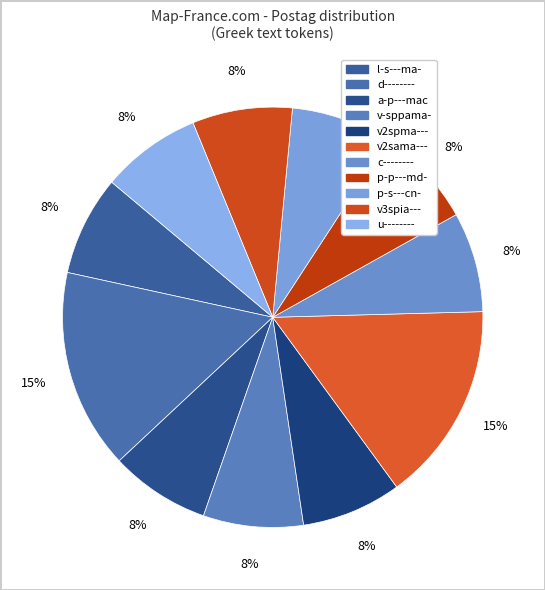

How much of the chart is everything except l-s---ma-?

92.3%